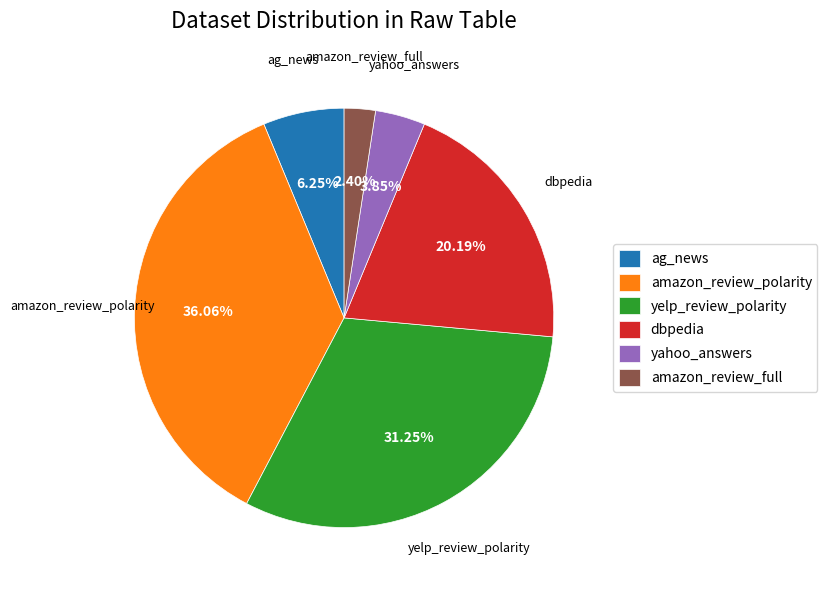

Do amazon_review_full and dbpedia together represent more than half of the pie?

No